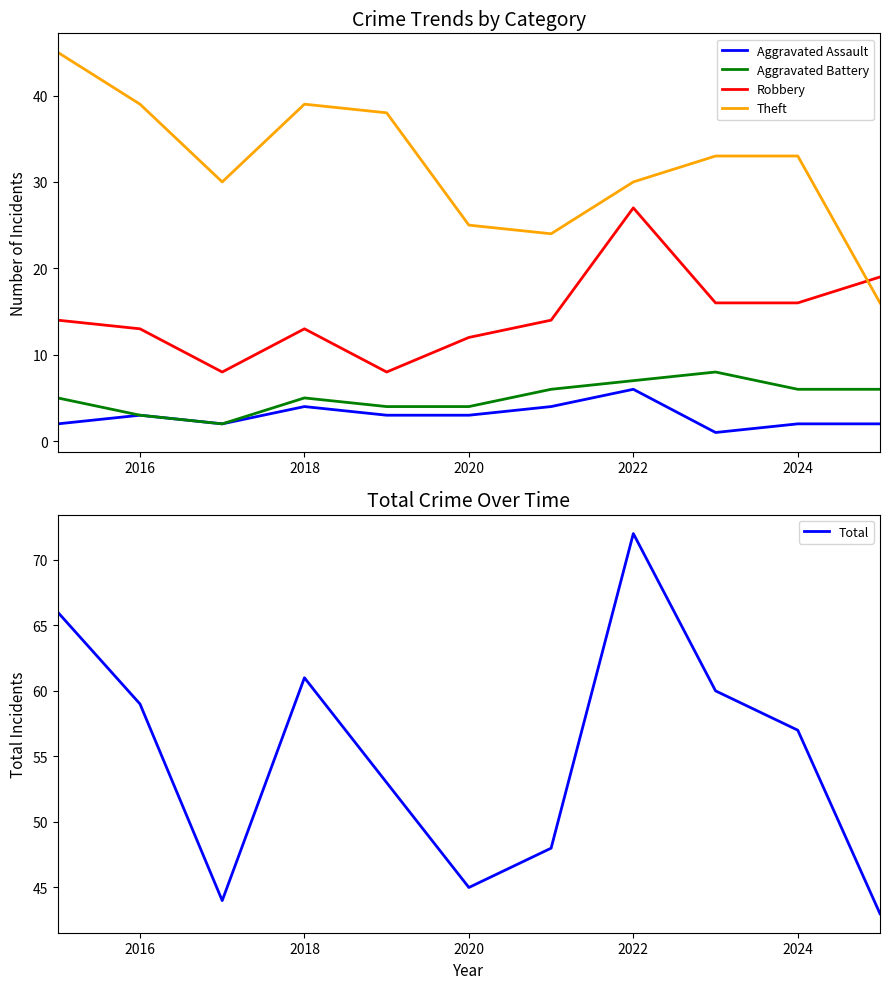

After their last crossing, which series has the higher values: Robbery or Theft?

Robbery